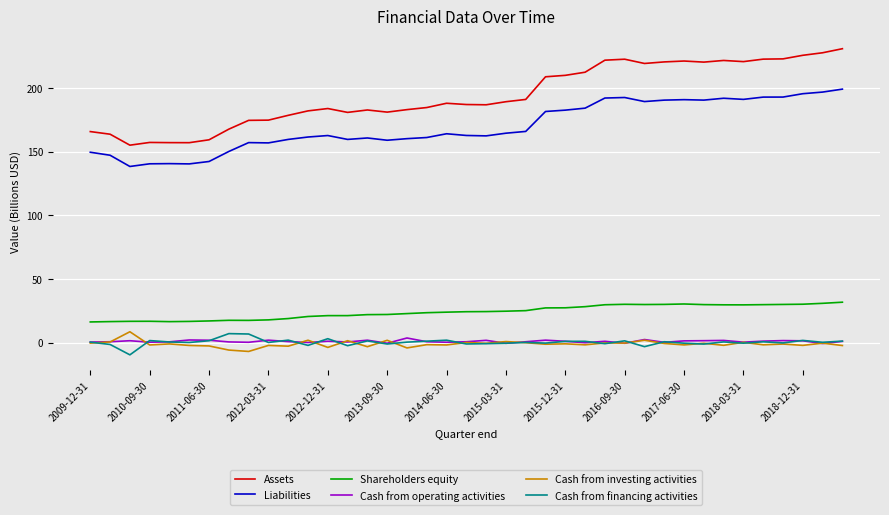

How many lines are shown in the chart?

6